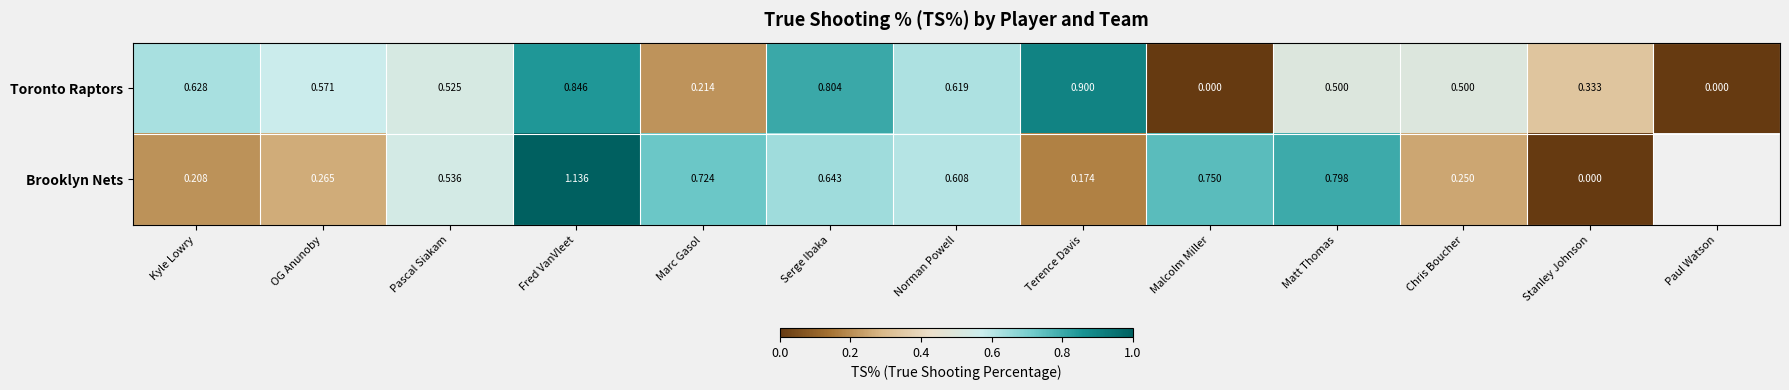

How many categories are shown in the chart?

13